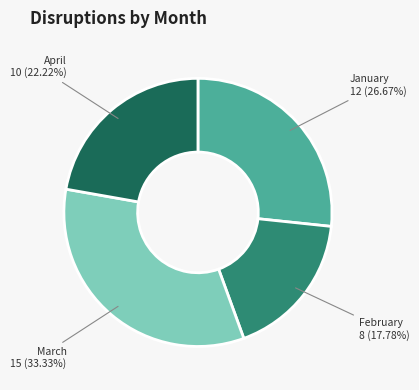

Is there any slice that represents more than half of the pie?

No